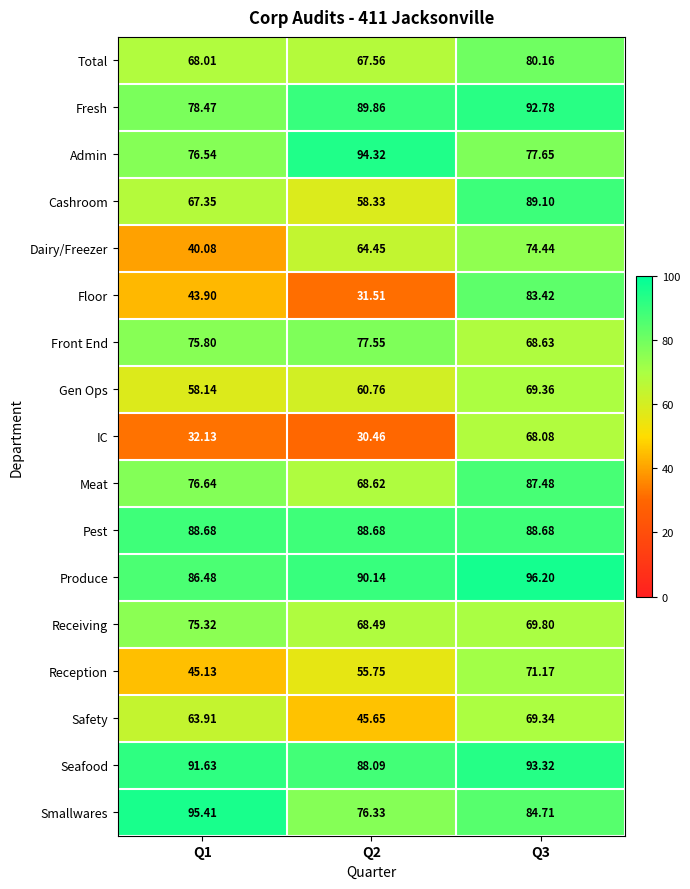

What is the difference between the highest and lowest values at Q1?

63.3